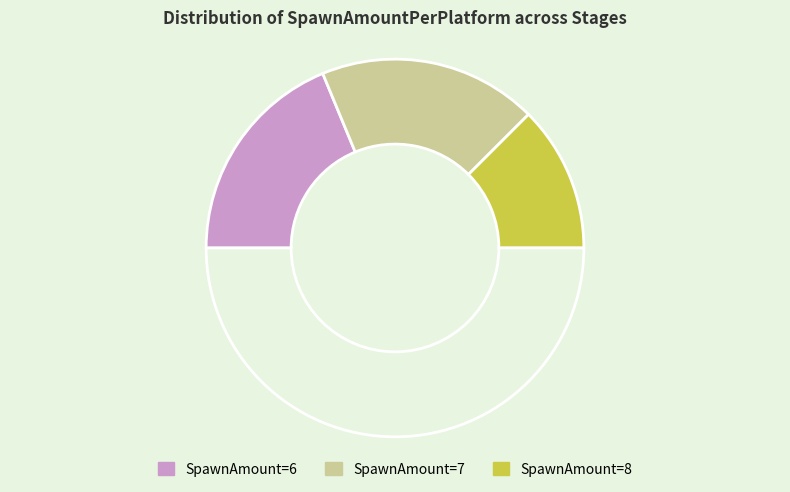

To the nearest percent, what is the average slice percentage?

33%